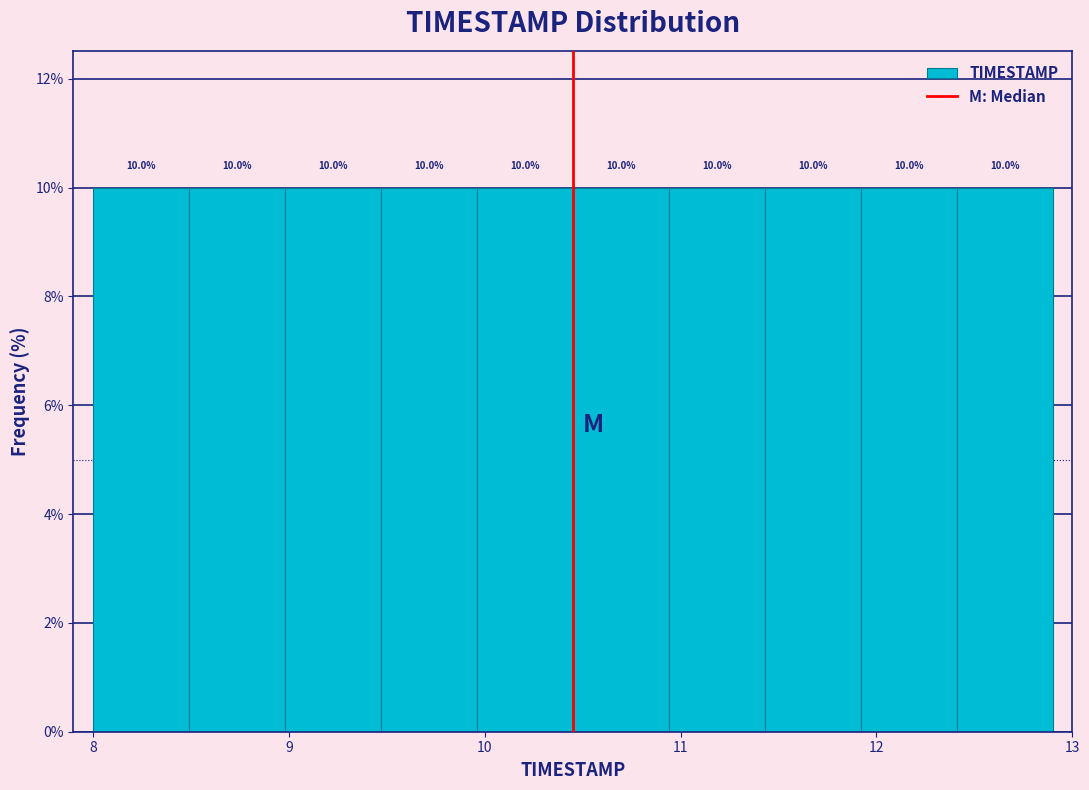

Reading left to right, list every bar in this chart as the range it spans on the x-axis followed by its height. The bar edges are not printed on the chart, so give them approximately, as read against the axis.

8.00 to 8.49: 10.0
8.49 to 8.98: 10.0
8.98 to 9.47: 10.0
9.47 to 9.96: 10.0
9.96 to 10.45: 10.0
10.45 to 10.94: 10.0
10.94 to 11.43: 10.0
11.43 to 11.92: 10.0
11.92 to 12.41: 10.0
12.41 to 12.90: 10.0